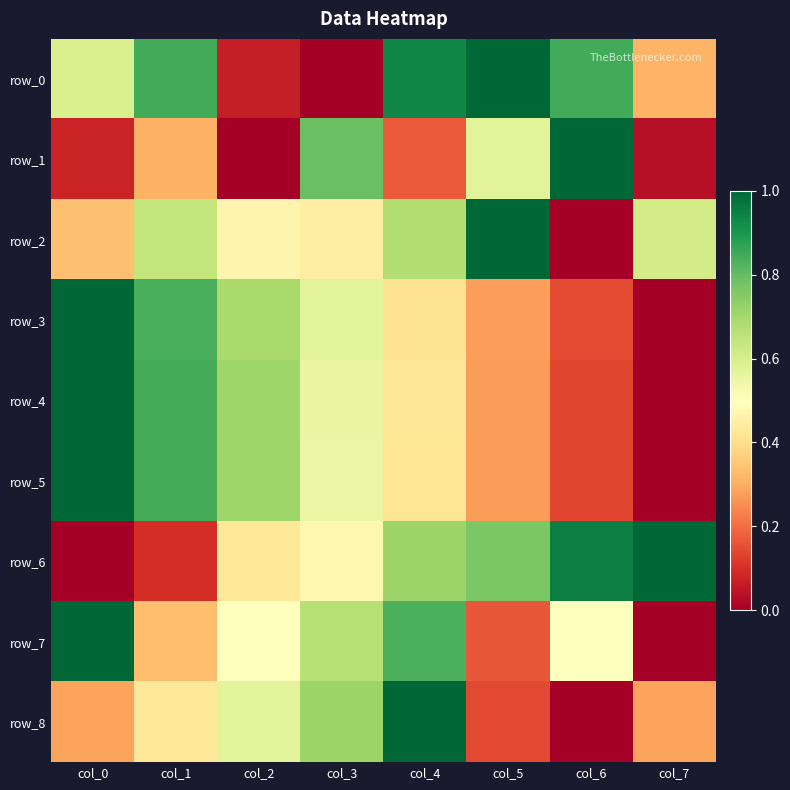

Is the value of row_3 at col_5 greater than the value of row_5 at col_2?

No